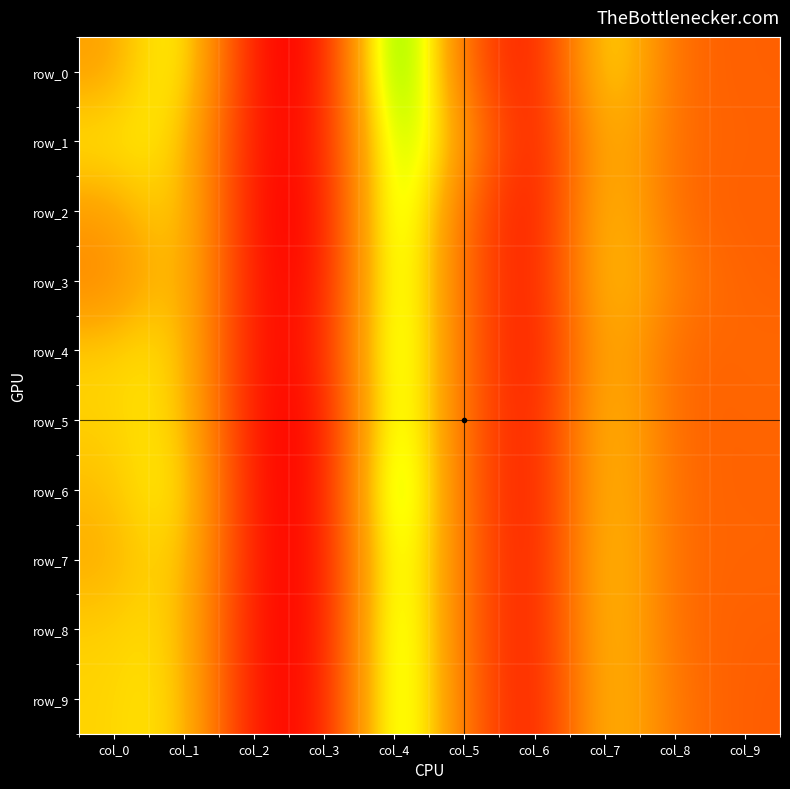

What is the minimum value for row_6?

2.2